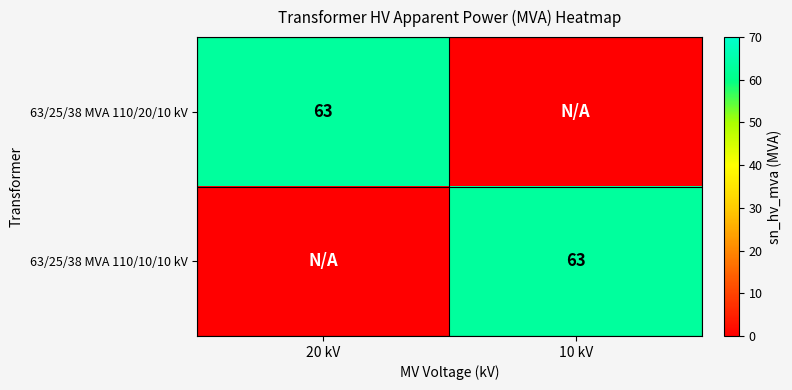

True or false: 63/25/38 MVA 110/10/10 kV has a value of 89 at 10 kV.

False